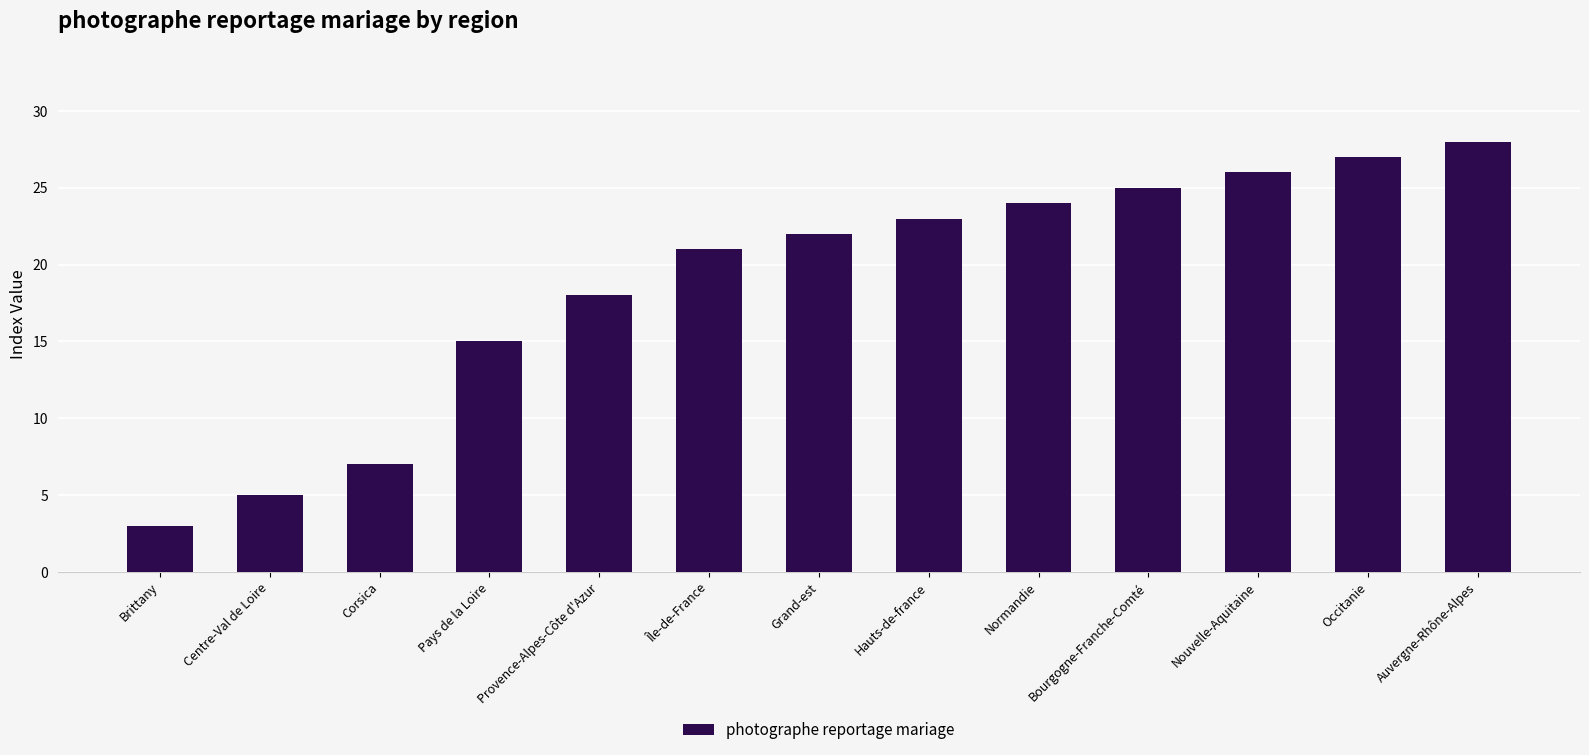

Reading left to right, extract all data points from this chart.

3	5	7	15	18	21	22	23	24	25	26	27	28